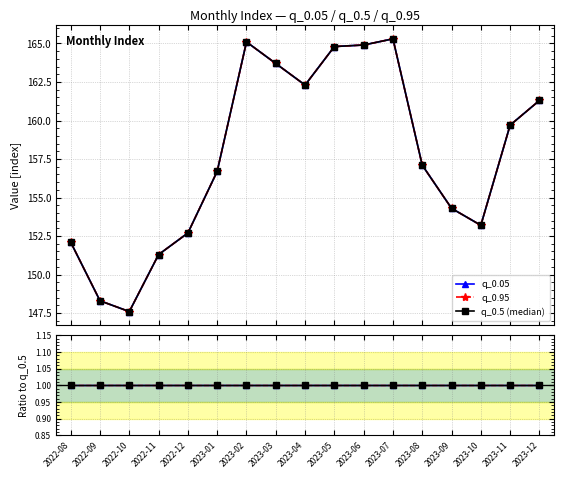

What is the label of the 17th point from the right?

2022-08